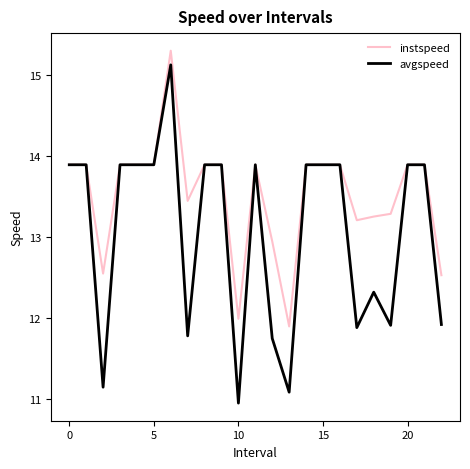

Which series has the widest spread of values?

avgspeed